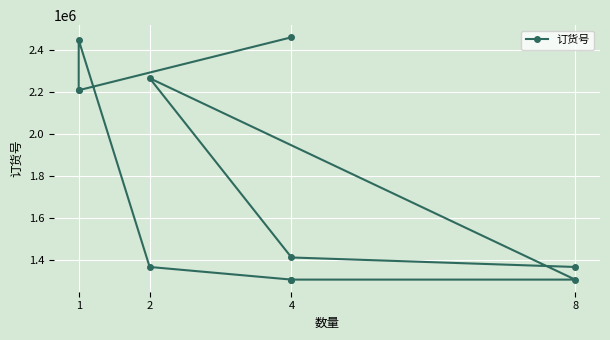

How many distinct data groups are displayed?

1